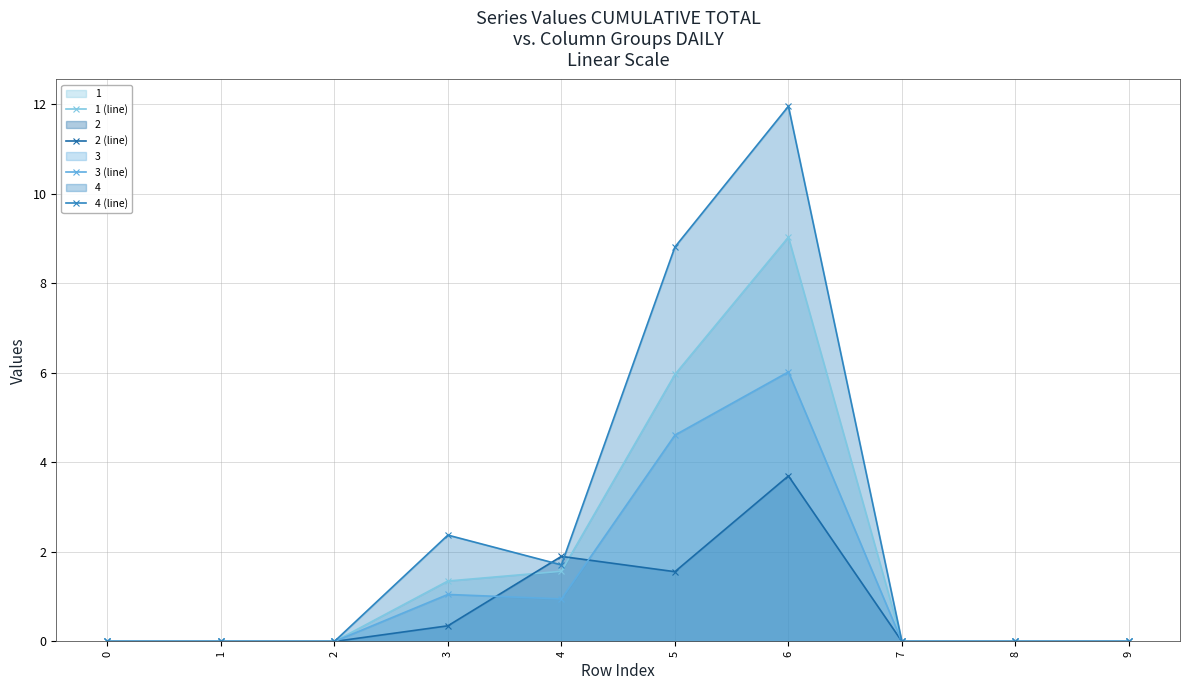

How many interior local valleys does the 2 (line) series have?

1